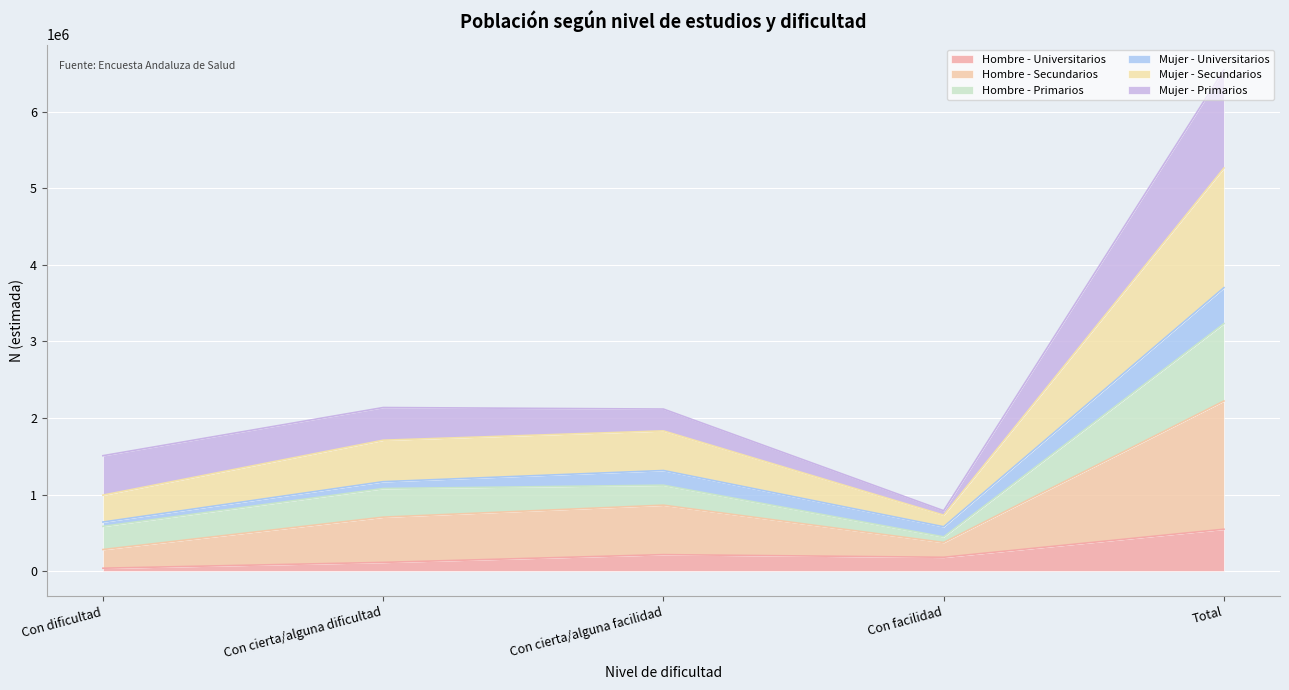

Where is the first local minimum for Mujer - Secundarios?

Con facilidad